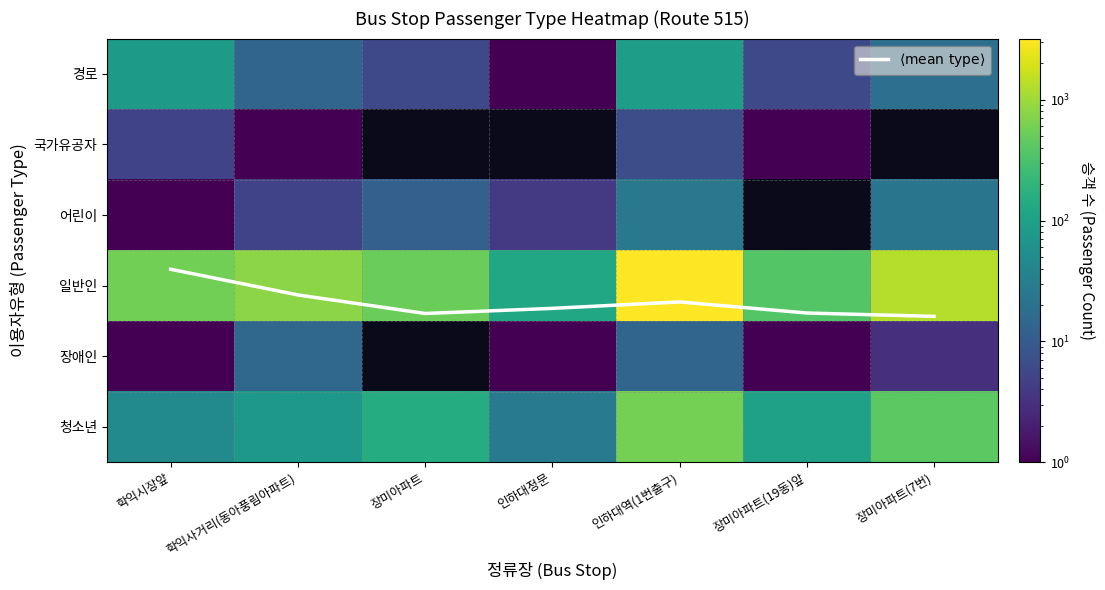

Is it true that 경로 equals 88.0 at 인하대역(1번출구)?

True